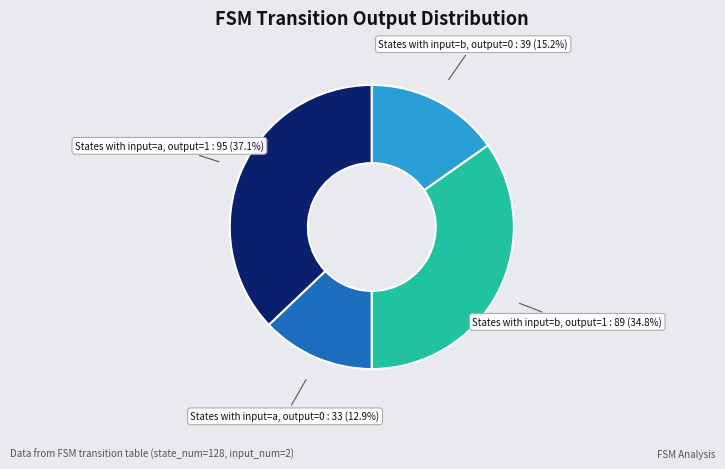

What is the ratio of the value at States with input=b, output=0 to the value at States with input=b, output=1?

0.4